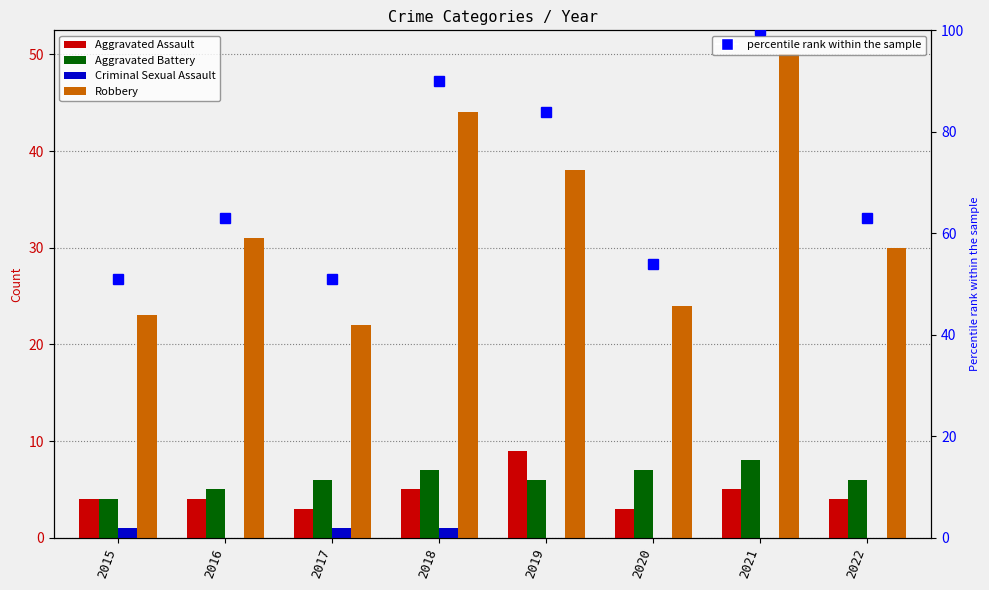

Which series has the largest range (max minus min)?

percentile rank within the sample